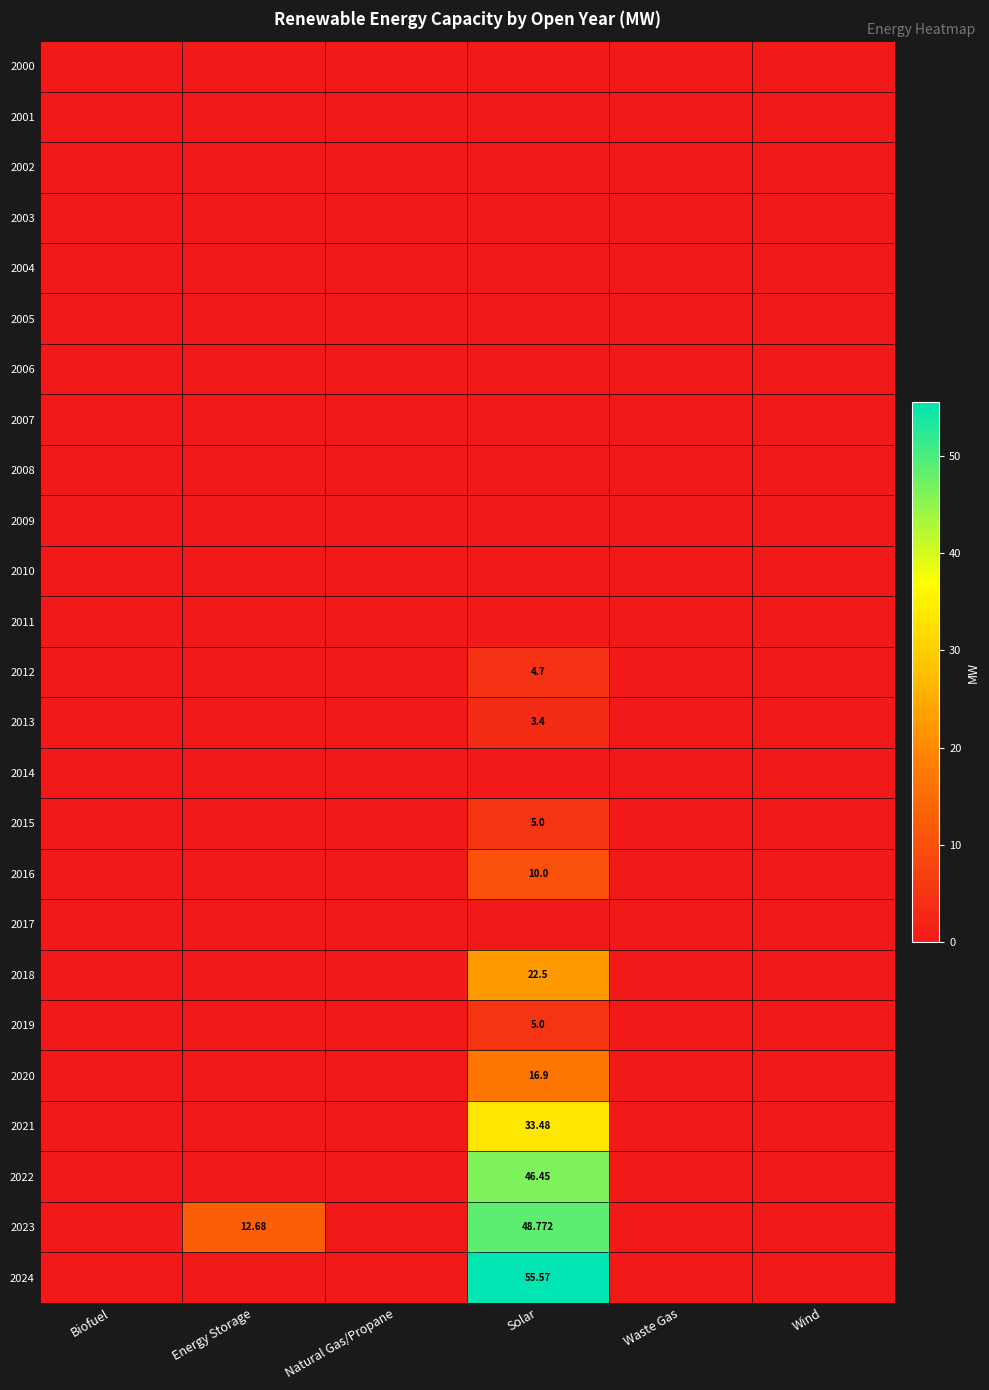

Rank the series by their maximum value, from lowest to highest.

2000, 2001, 2002, 2003, 2004, 2005, 2006, 2007, 2008, 2009, 2010, 2011, 2014, 2017, 2013, 2012, 2015, 2019, 2016, 2020, 2018, 2021, 2022, 2023, 2024